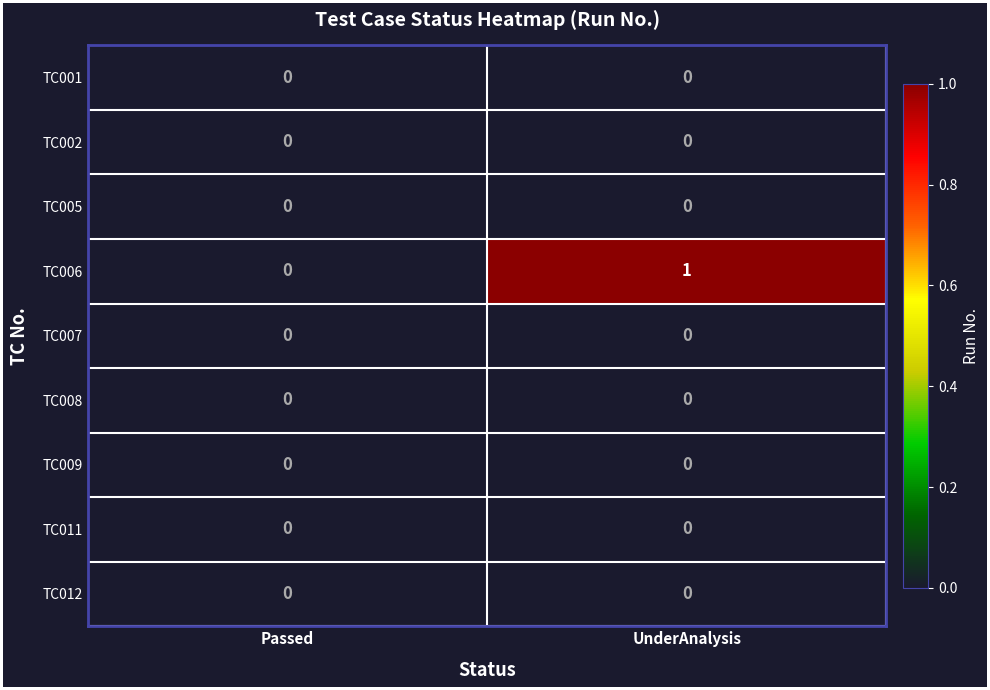

At which category is the sum across all series the highest?

UnderAnalysis